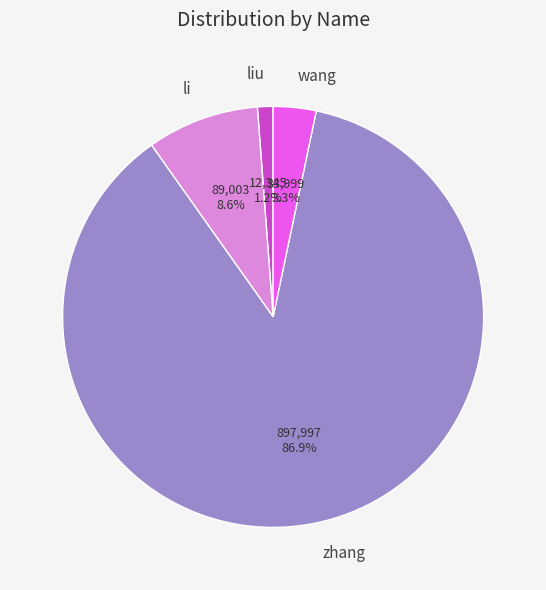

To the nearest percent, what portion does liu represent?

1%